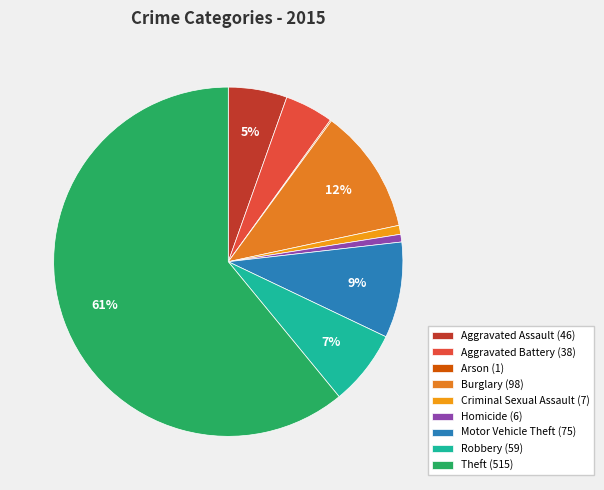

Is there a majority slice in this chart?

Yes